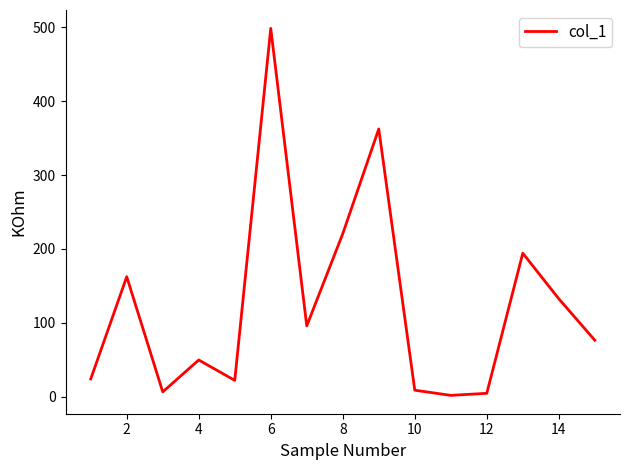

What is the difference between the maximum and minimum values?

497.0